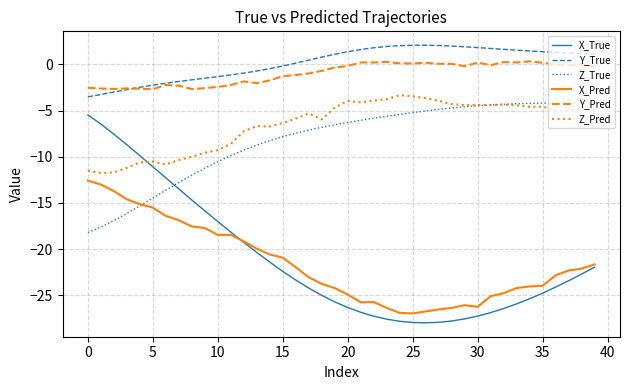

Which series has the widest spread of values?

X_True